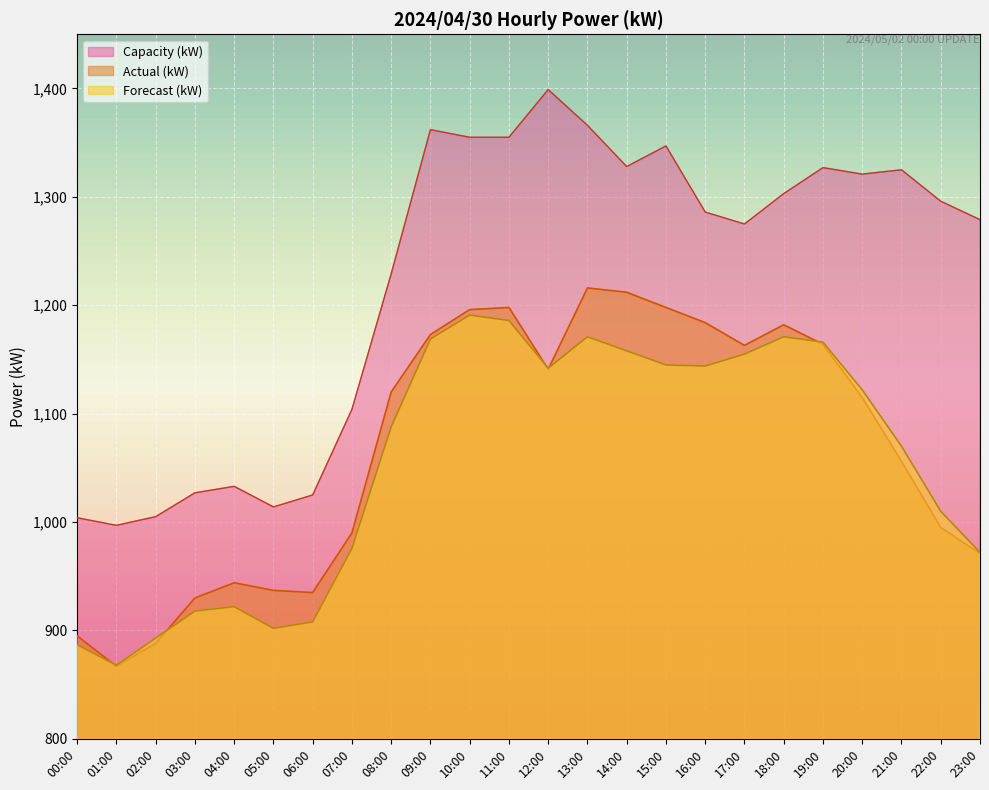

How many values in the Forecast (kW) series exceed 1122?

11